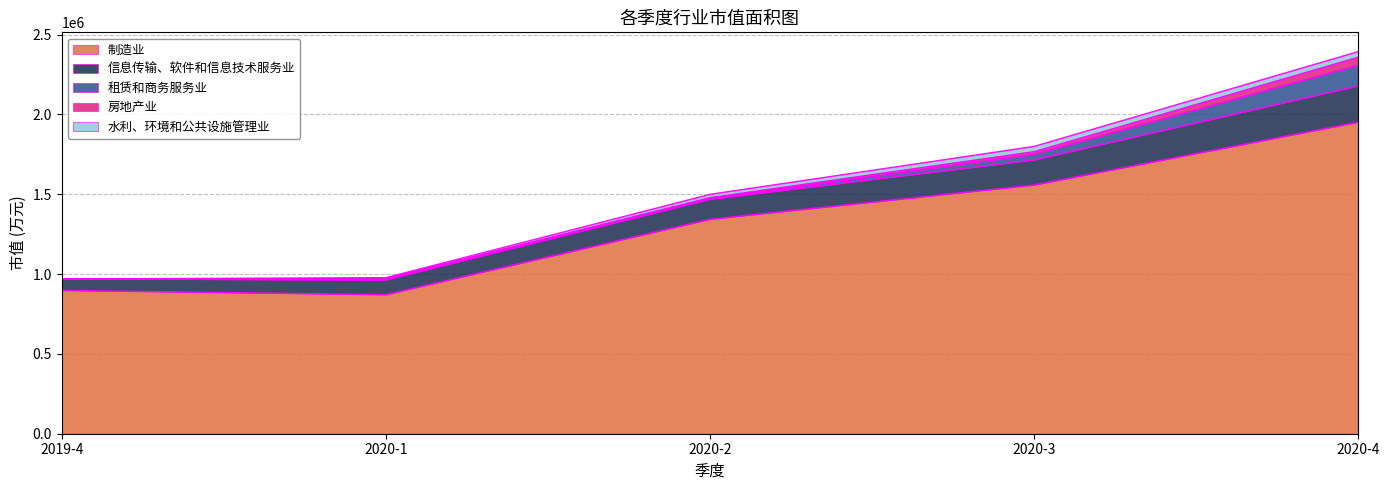

True or false: 制造业 has a value of 1266702.5 at 2020-1.

False